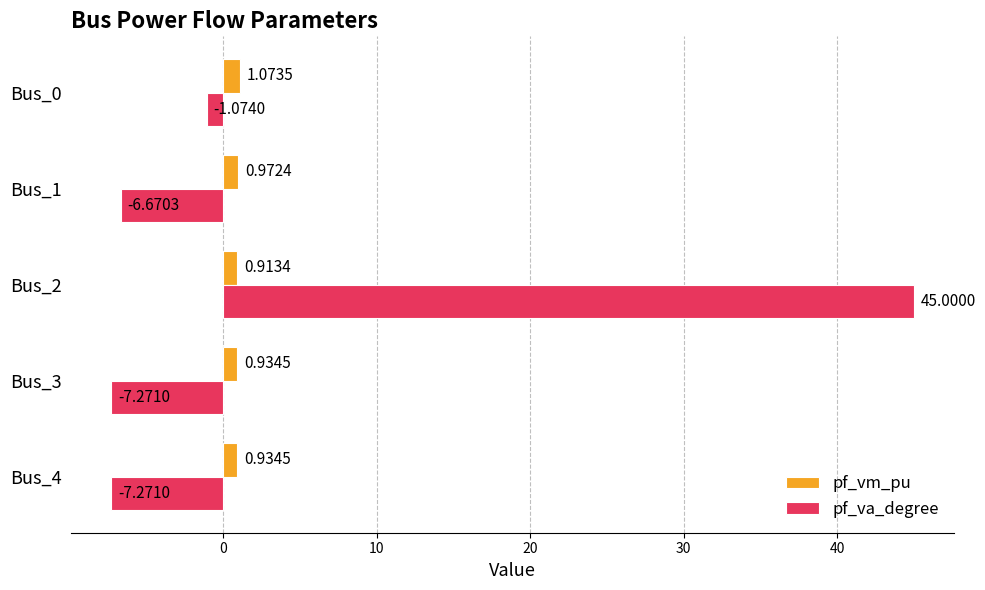

What is the difference between the maximum and minimum values in the pf_va_degree series?

52.3